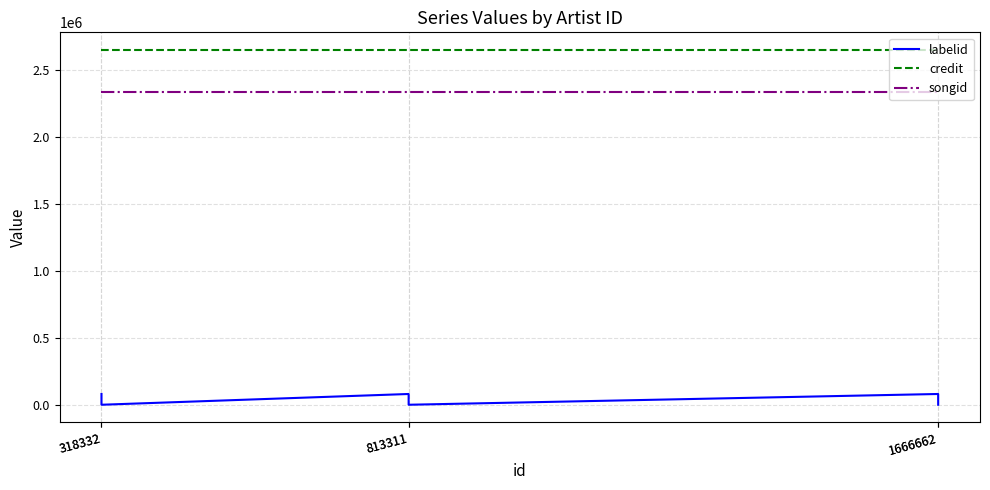

True or false: credit and songid intersect in this chart.

False